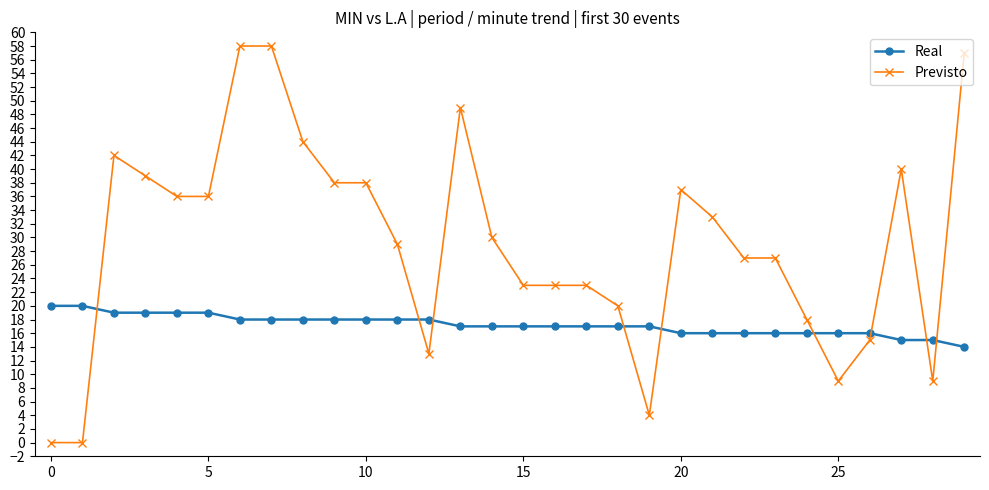

What is the greatest value displayed?

58